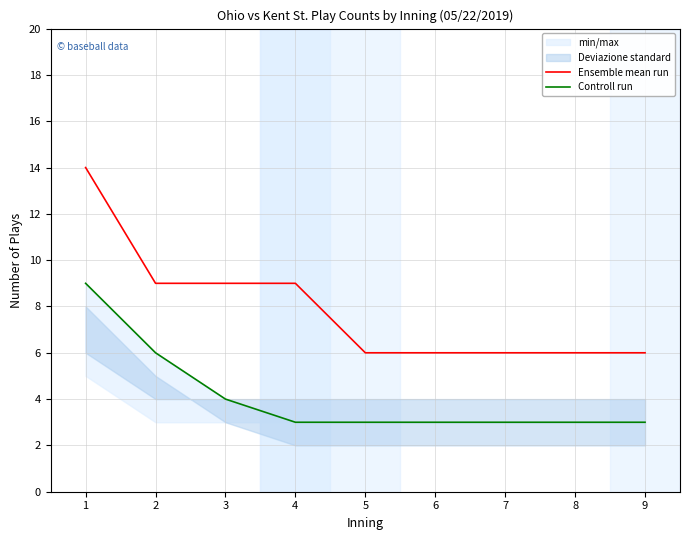

Which has a higher value, 1 or 9?

1